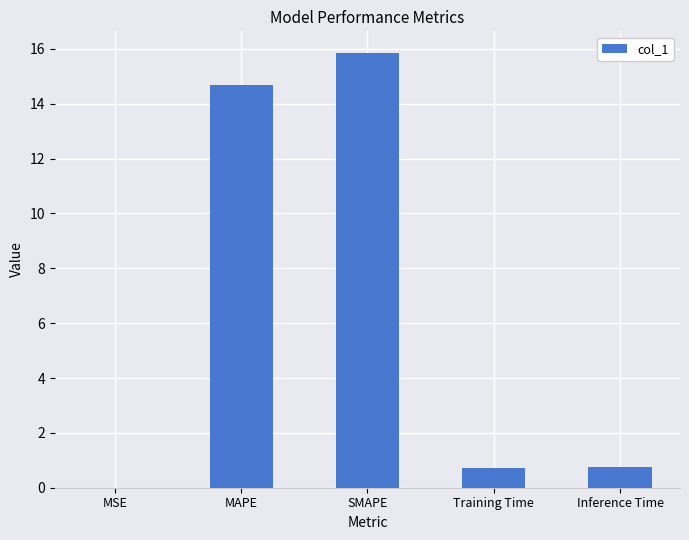

Is it true that the value at MAPE is 14.7?

True